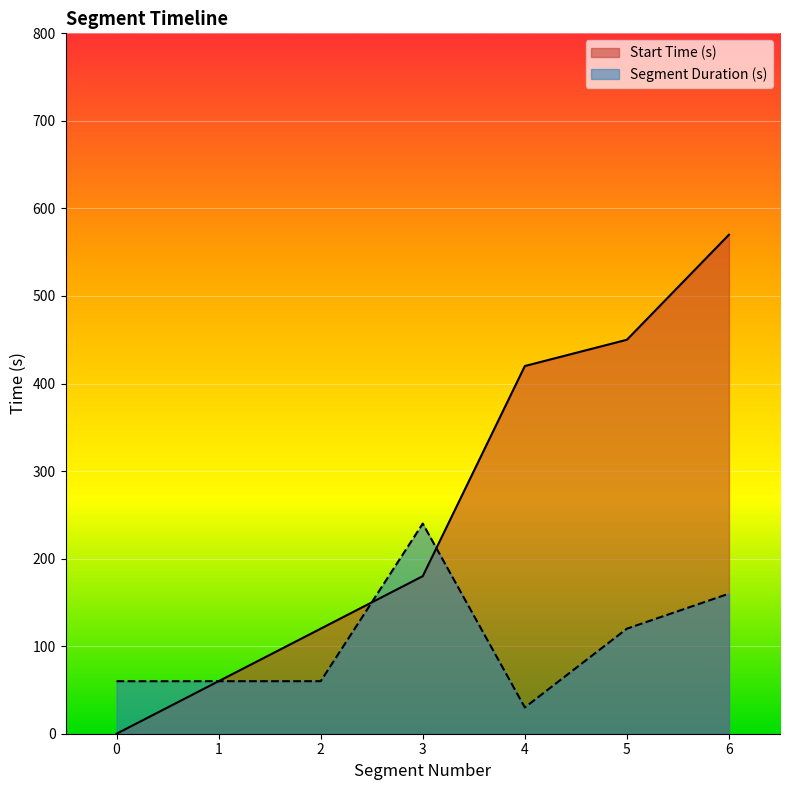

List the series in order of their peak value, highest first.

Start Time (s), Segment Duration (s)